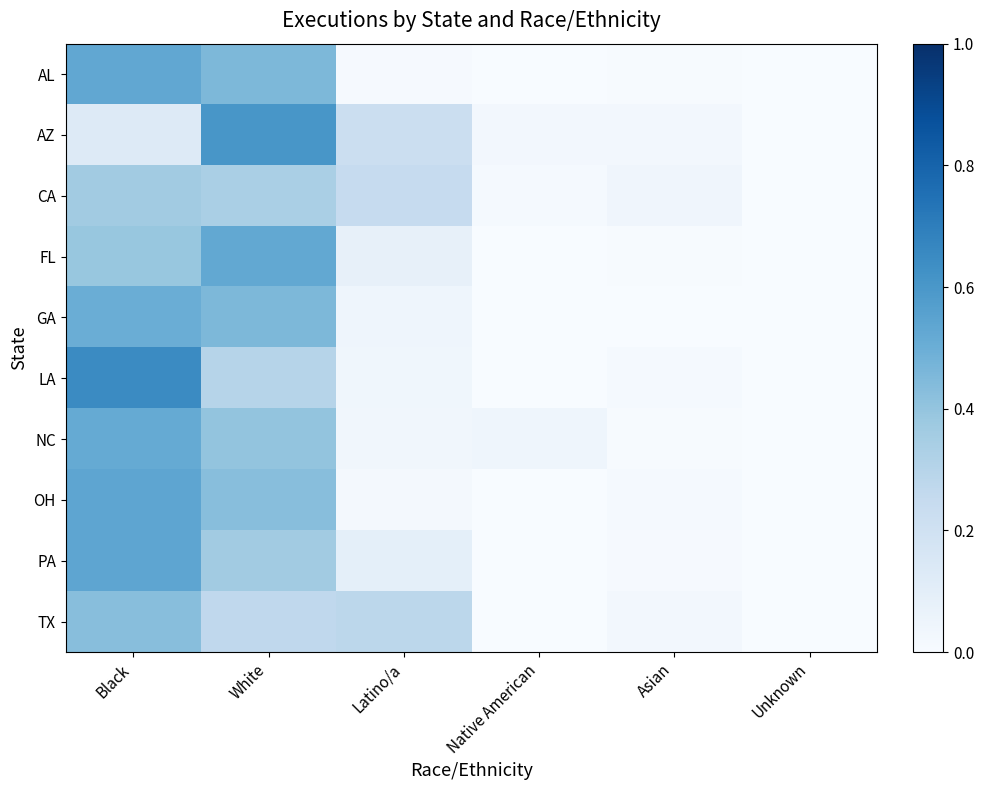

Which label corresponds to the smallest value in the chart?

Native American